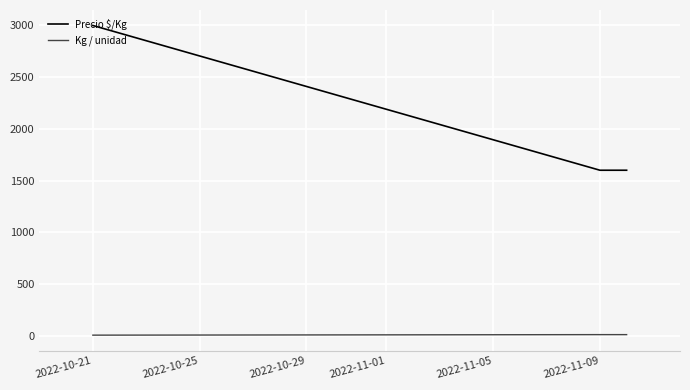

What is the sum of all Precio $/Kg values?

6200